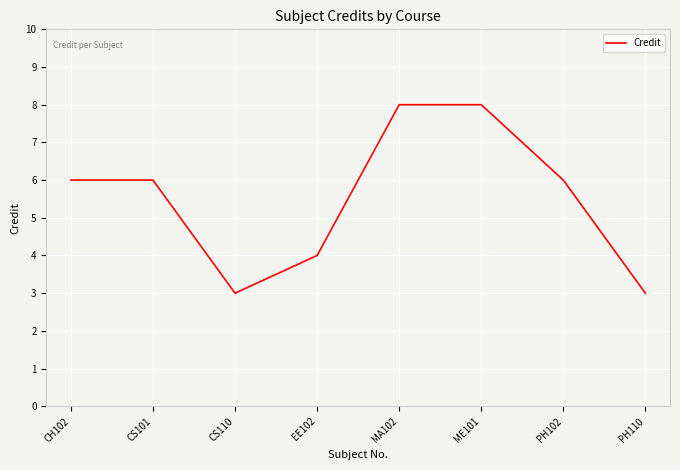

The value at MA102 is 12. True or false?

False